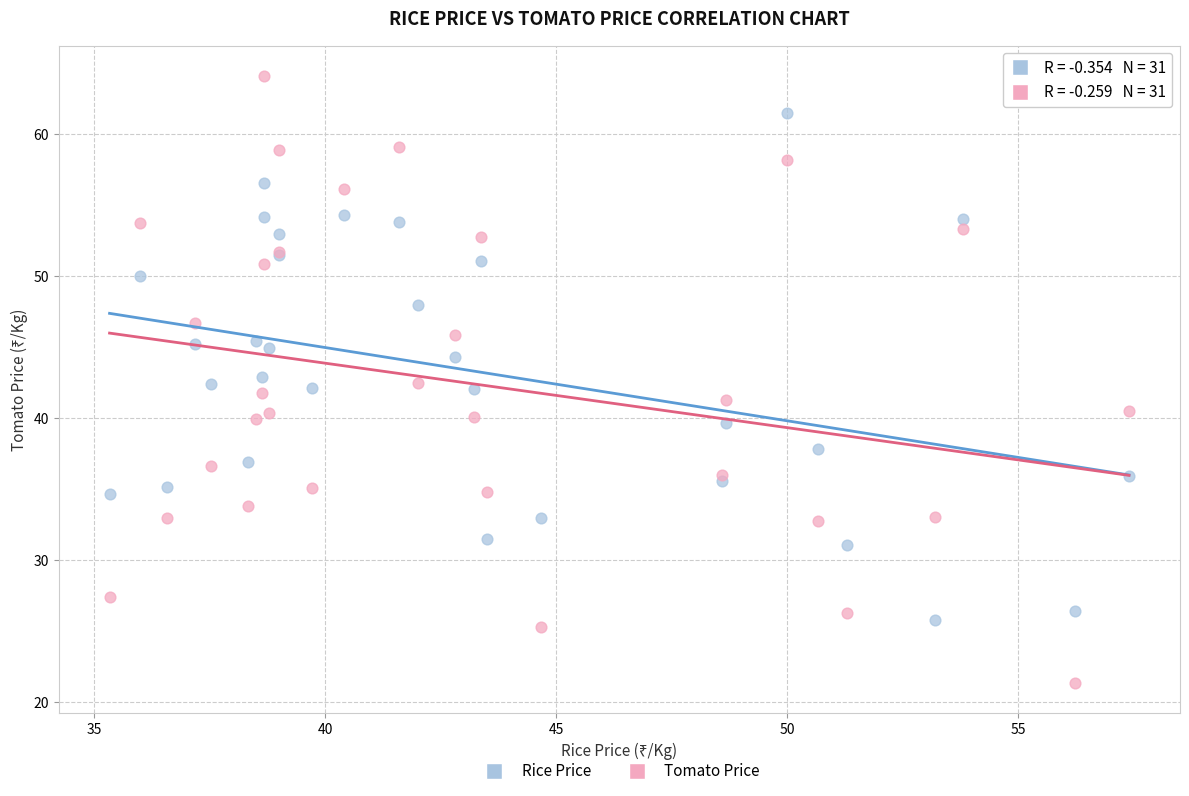

Which series contains the lowest Y value?

Tomato Price